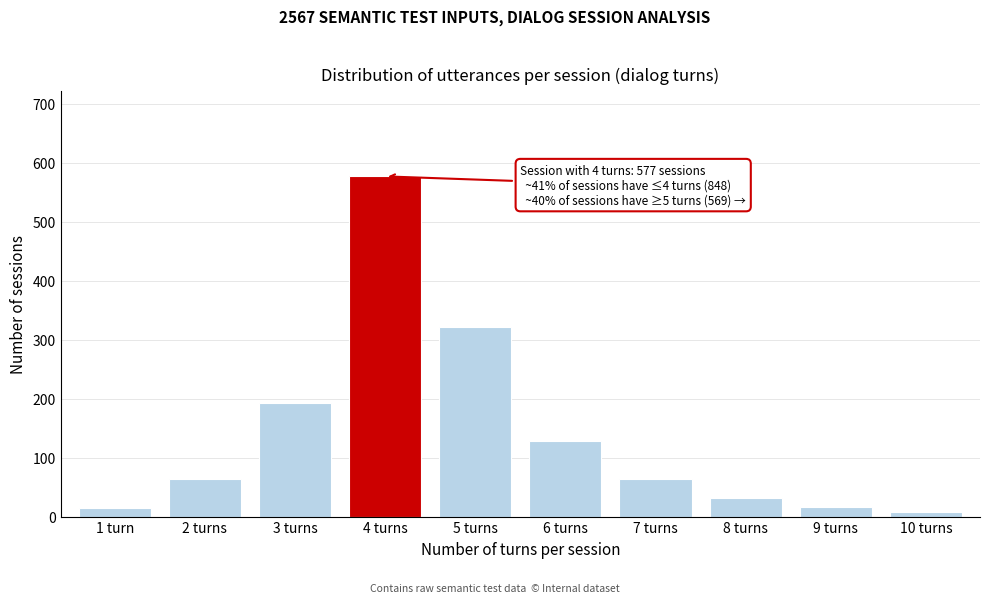

Where is the data nearest to the value 292?

5 turns